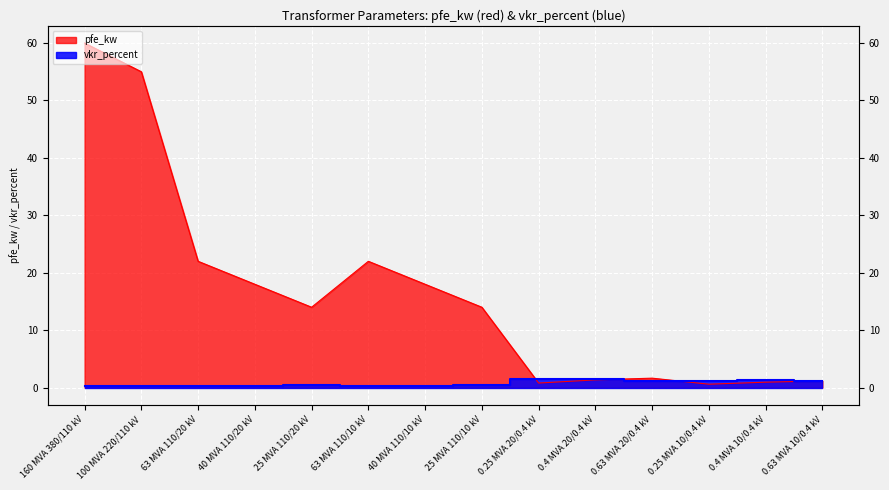

Between which two adjacent categories do vkr_percent and pfe_kw first intersect?

25 MVA 110/10 kV and 0.25 MVA 20/0.4 kV